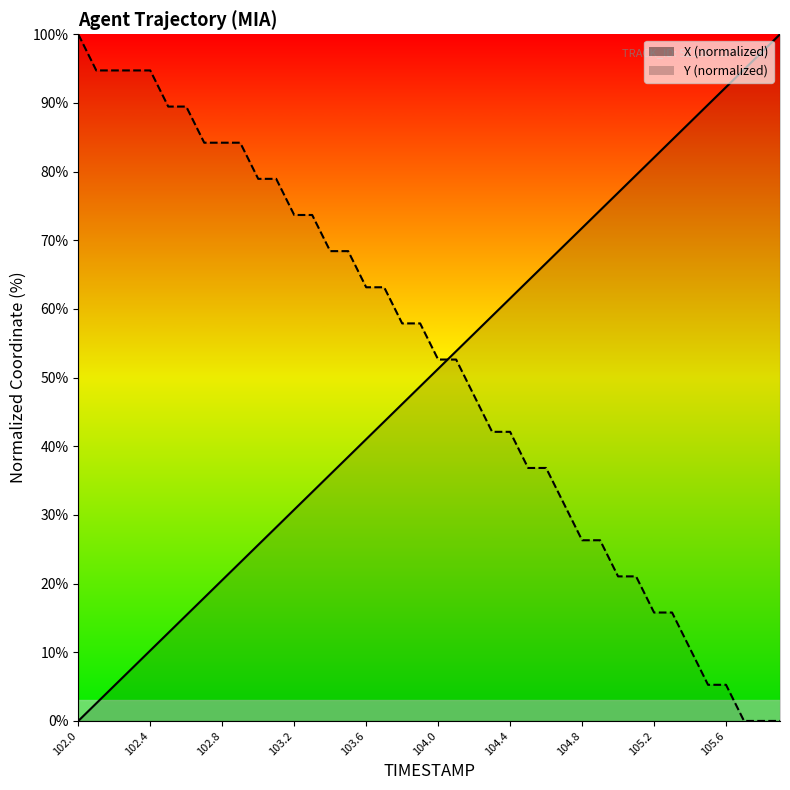

Does the chart display data point markers on the line(s)?

No